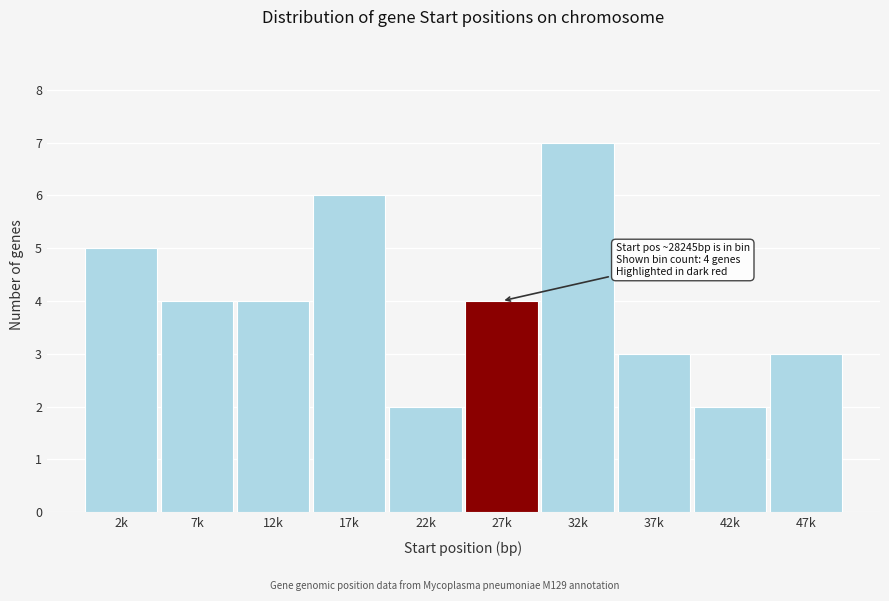

Reading left to right, extract all data points from this chart.

5	4	4	6	2	4	7	3	2	3